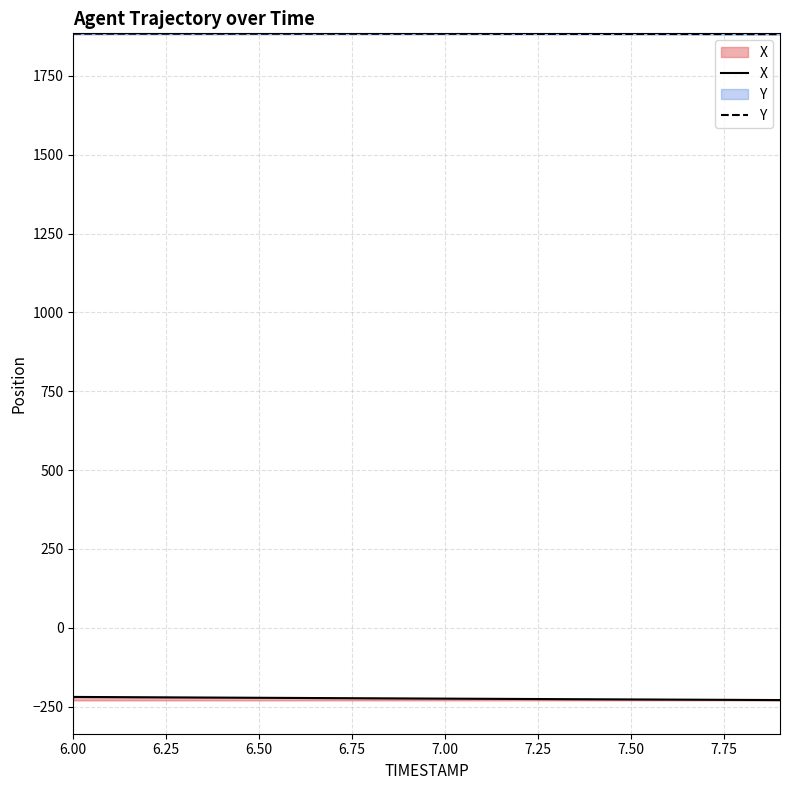

True or false: Y and X cross at least once.

False